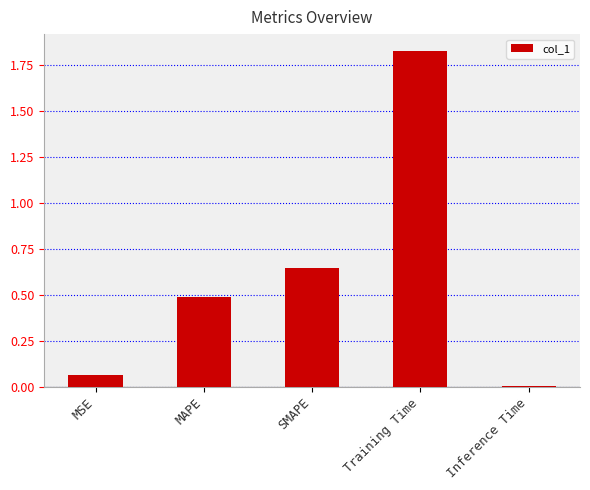

What is the label of the 1st bar from the left?

MSE